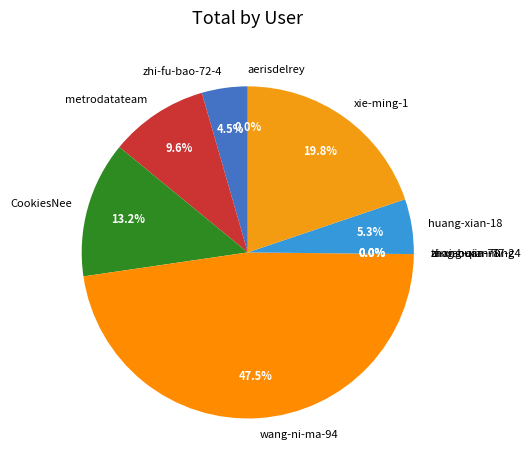

Which has a higher value, wang-ni-ma-94 or xie-ming-1?

wang-ni-ma-94